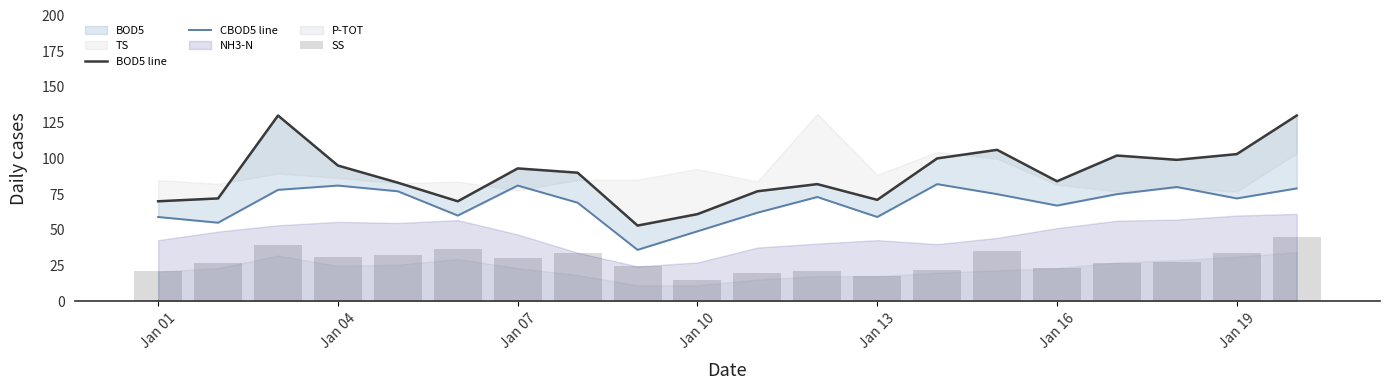

Which category has the lowest value across all series?

Jan 10